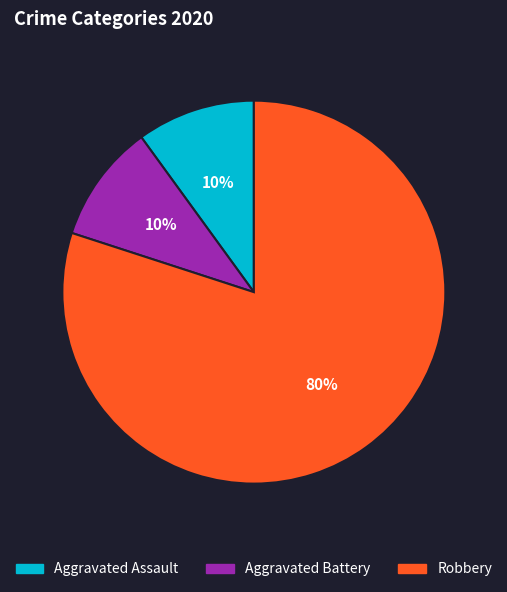

Is it true that Aggravated Assault is 1% of the pie?

False